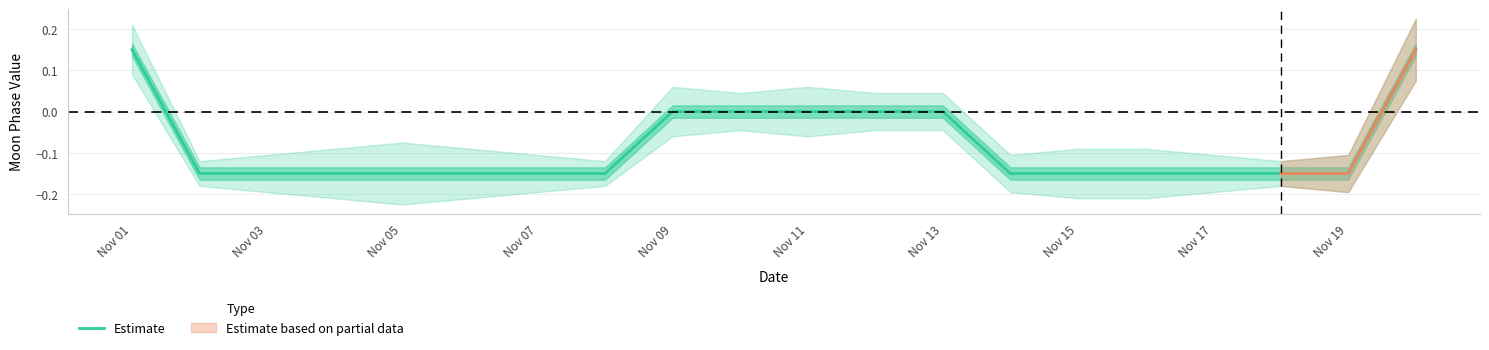

What is the average value?

-0.1